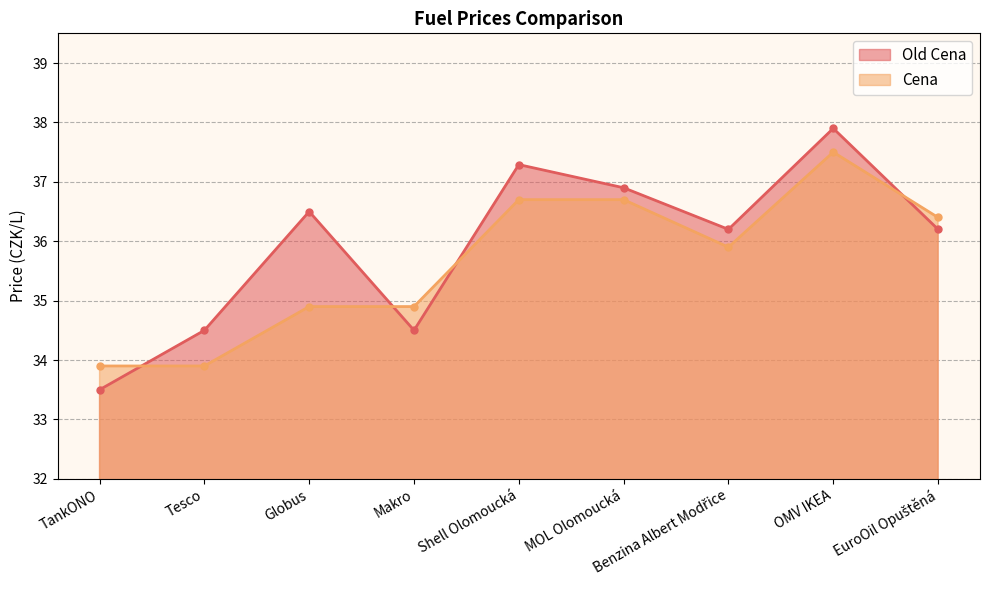

What is the maximum value for Old Cena?

37.9